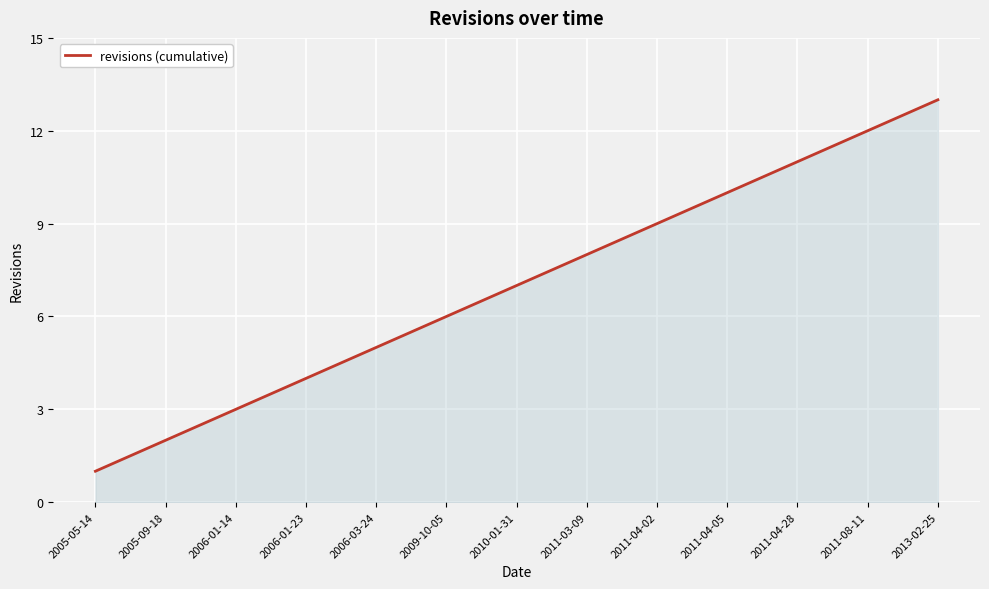

List the labels in order of value, smallest first.

2005-05-14, 2005-09-18, 2006-01-14, 2006-01-23, 2006-03-24, 2009-10-05, 2010-01-31, 2011-03-09, 2011-04-02, 2011-04-05, 2011-04-28, 2011-08-11, 2013-02-25